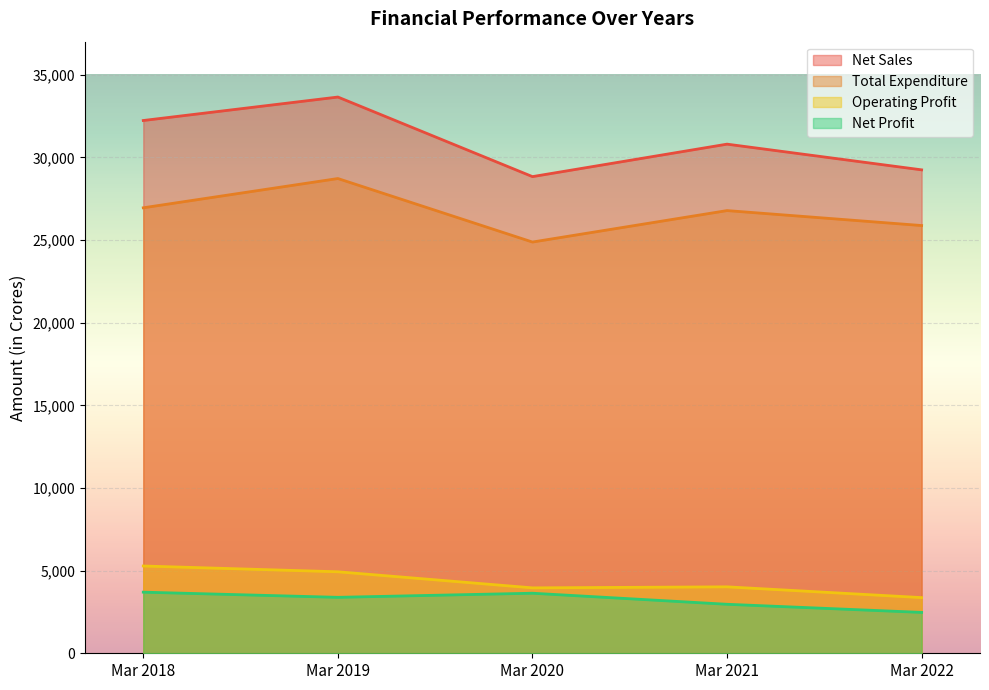

At Mar 2022, list the series in order from smallest to largest.

Net Profit, Operating Profit, Total Expenditure, Net Sales